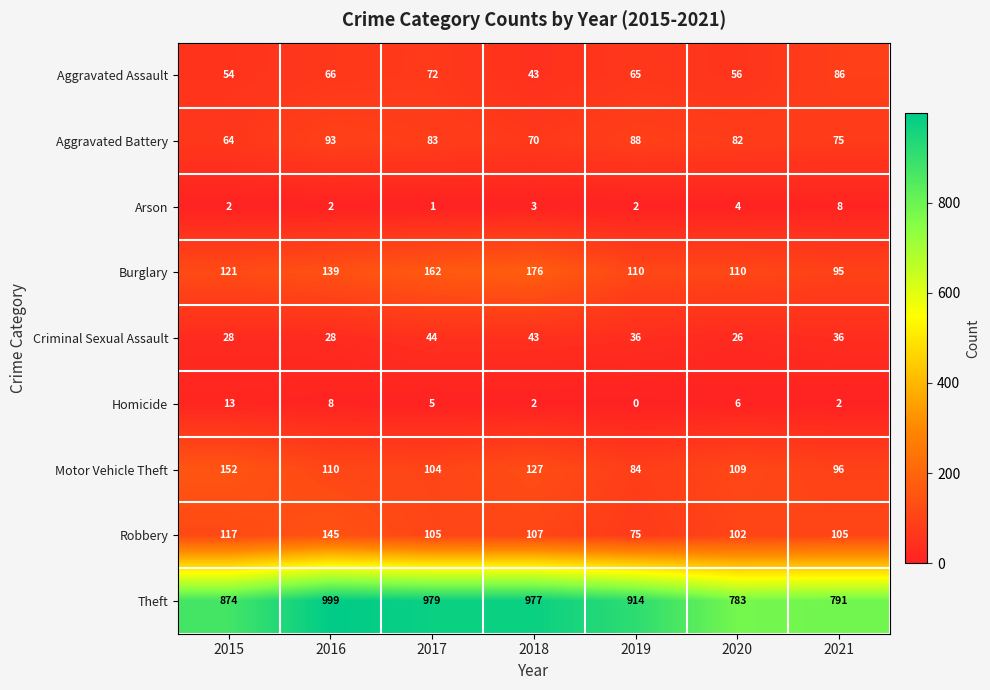

Where does the Criminal Sexual Assault series first go above 36?

2017